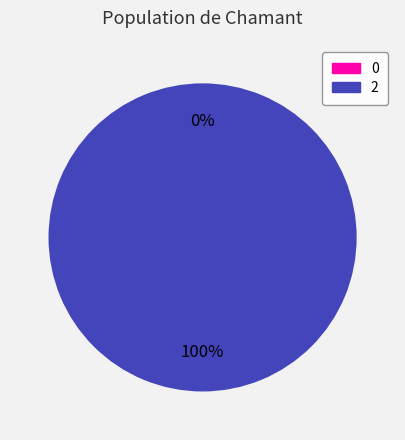

To the nearest percent, what is the difference between the 0 and 2 slice percentages?

100%